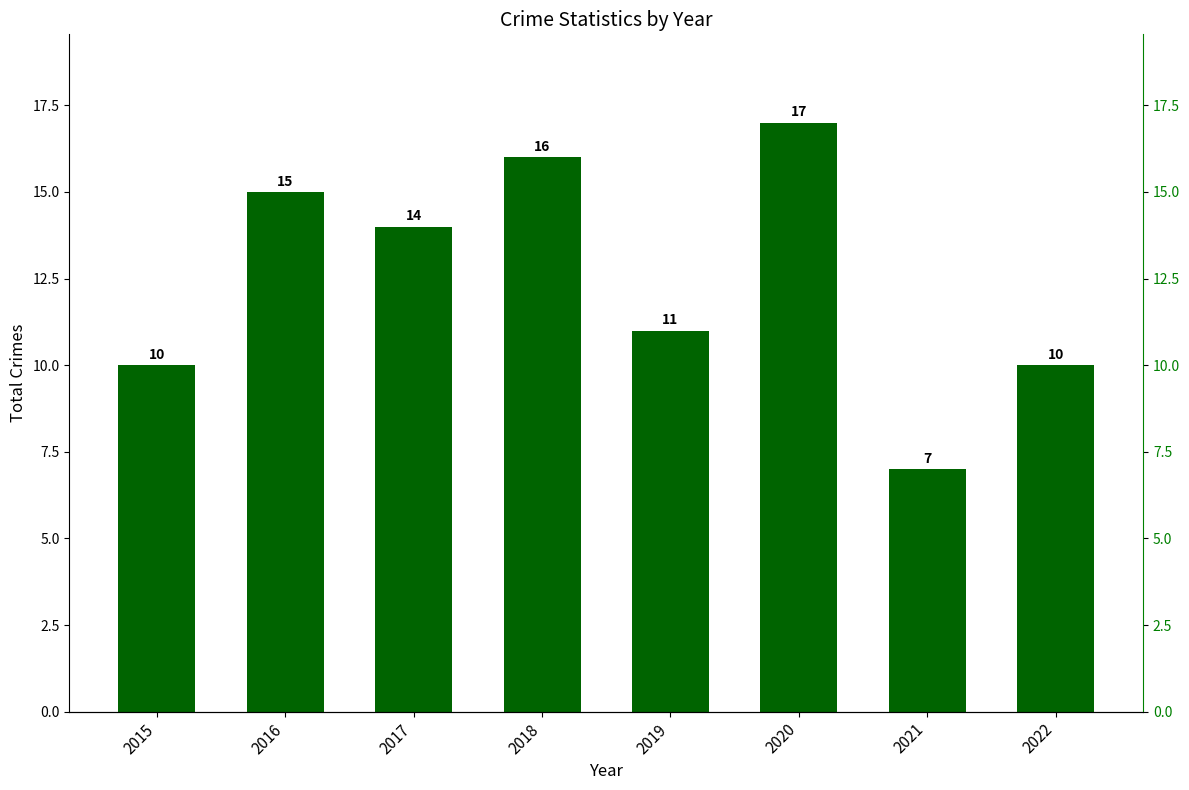

List the labels in order of value, smallest first.

2021, 2015, 2022, 2019, 2017, 2016, 2018, 2020